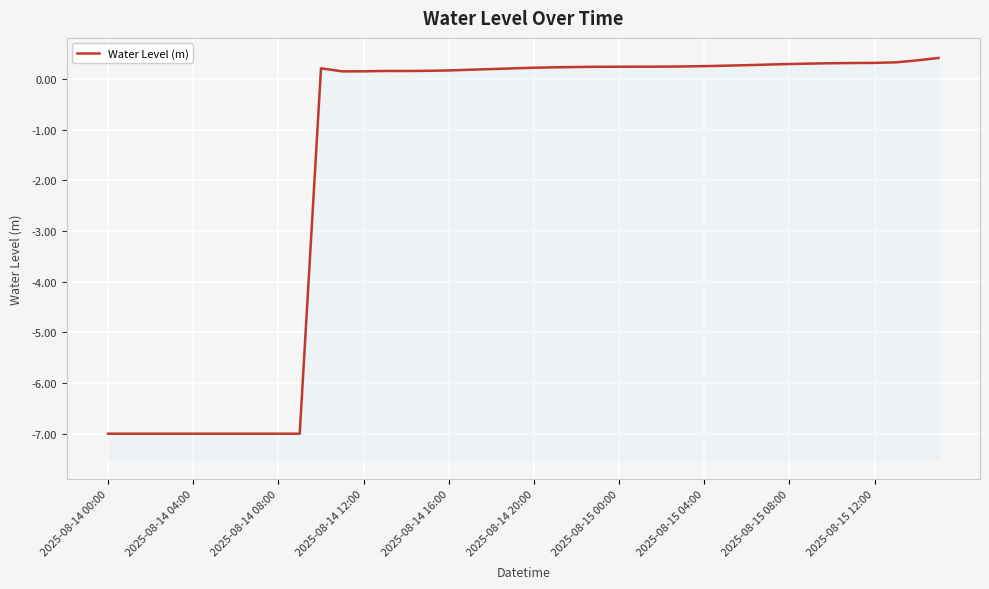

Reading left to right, extract all data points from this chart.

-7.0	-7.0	-7.0	-7.0	-7.0	-7.0	-7.0	-7.0	-7.0	-7.0	0.2	0.2	0.2	0.2	0.2	0.2	0.2	0.2	0.2	0.2	0.2	0.2	0.2	0.2	0.2	0.2	0.2	0.2	0.3	0.3	0.3	0.3	0.3	0.3	0.3	0.3	0.3	0.3	0.4	0.4